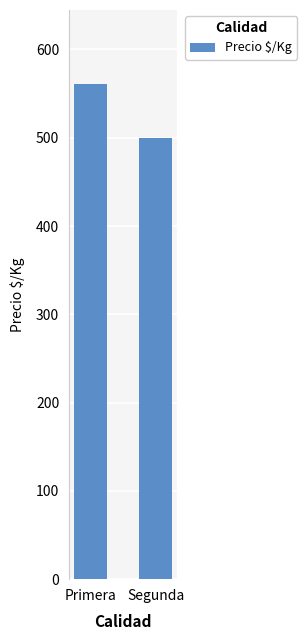

What position from the right is Segunda?

1